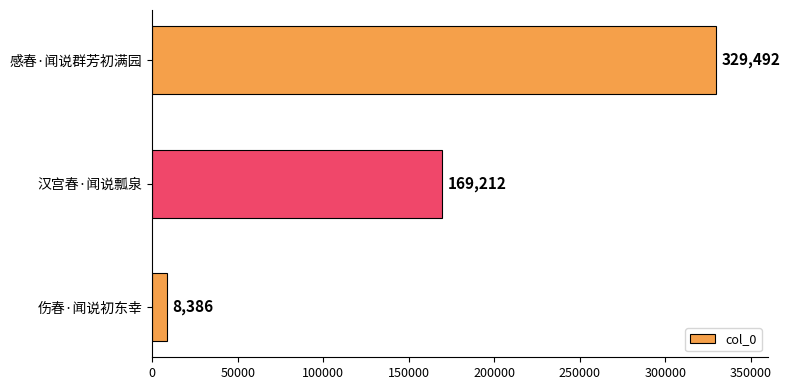

Reading bottom to top, list all the values displayed in this chart.

8386	169212	329492